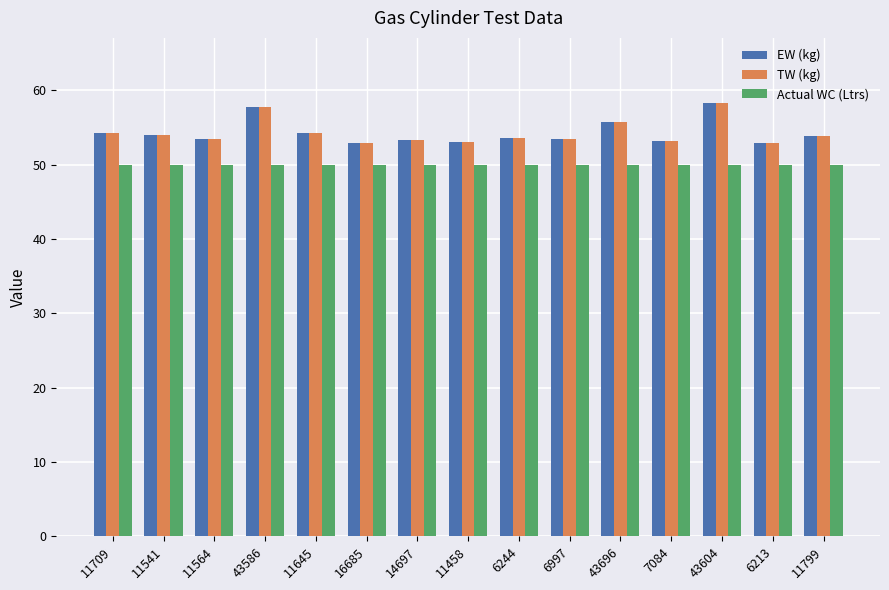

What is the label of the 15th bar from the right?

11709